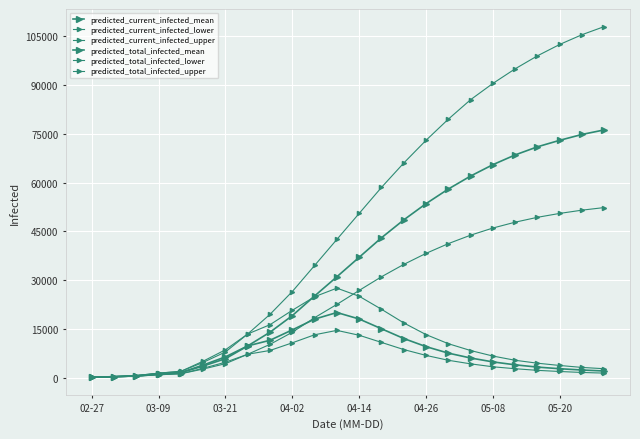

At which category does the chart reach its peak across all series?

23